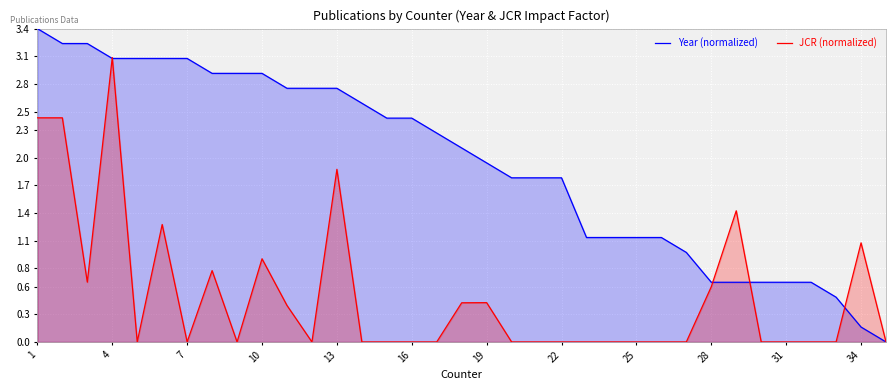

What are all the series names shown in the legend?

Year (normalized), JCR (normalized)